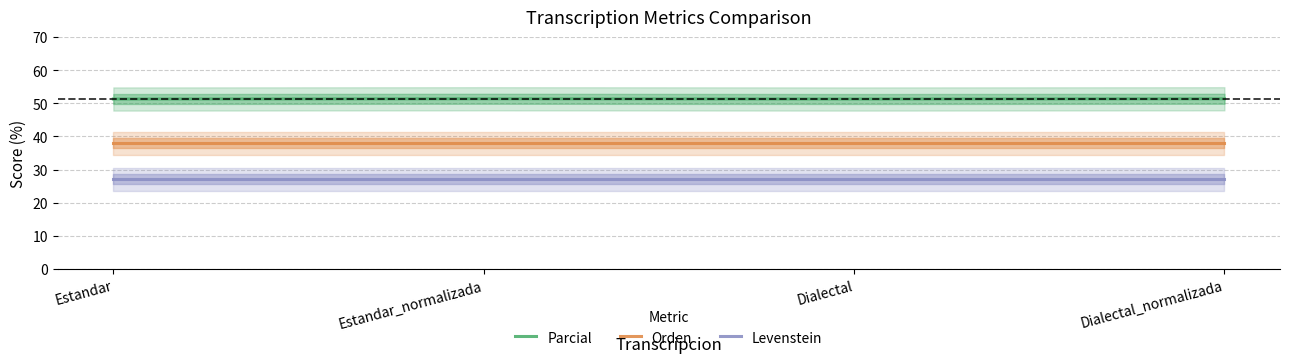

What is the label of the 2nd point from the left?

Estandar_normalizada